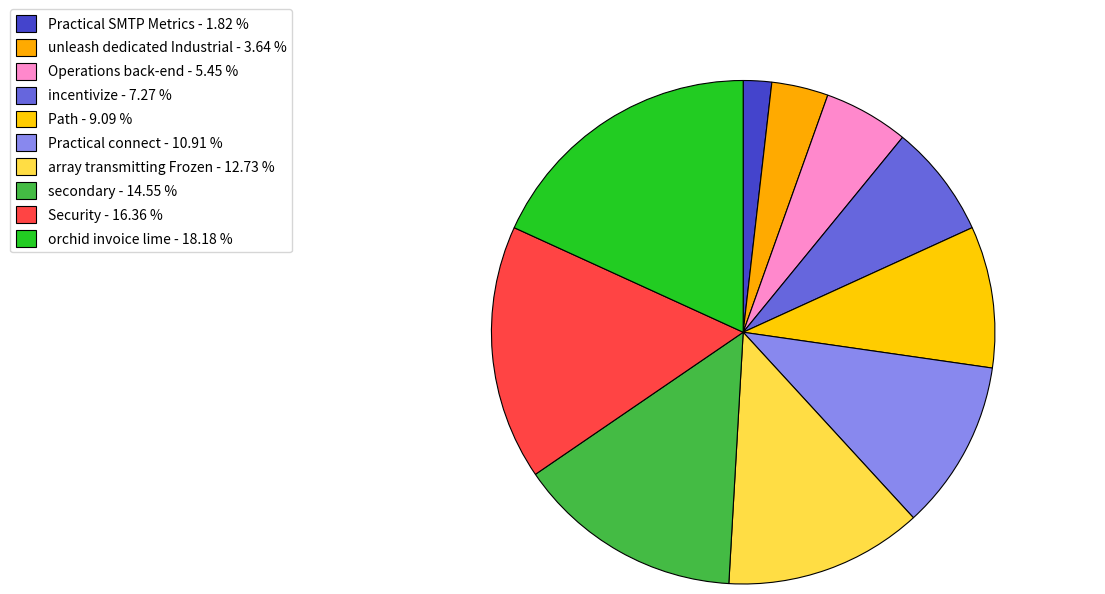

How many slices are in this pie chart?

10